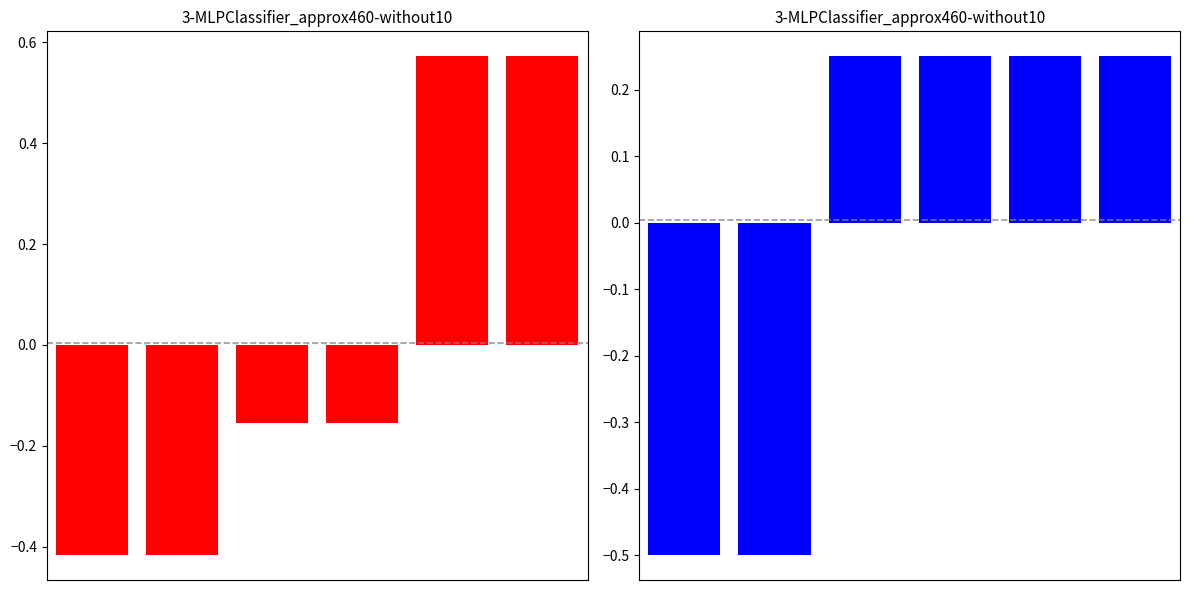

At which label does col_1 first exceed 0?

4